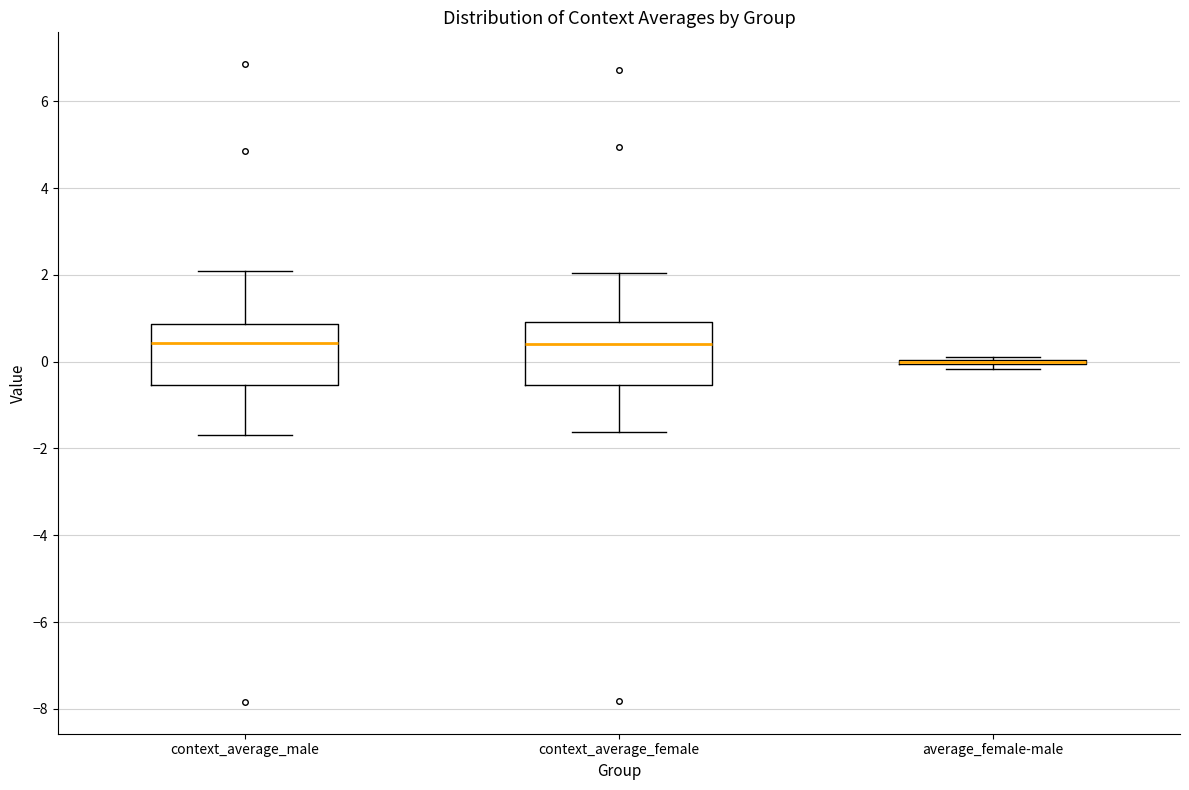

Reading left to right, read every box against the y-axis: the position of its median line, the range the box covers, and the ends of its whiskers. The values are not printed on the chart, so give them approximately, as read against the axis.

context_average_male: median 0.4, box -0.6 to 0.8, whiskers -1.6 to 2.0
context_average_female: median 0.4, box -0.6 to 1.0, whiskers -1.6 to 2.0
average_female-male: box collapsed to a line at 0.0, whiskers -0.2 to 0.2